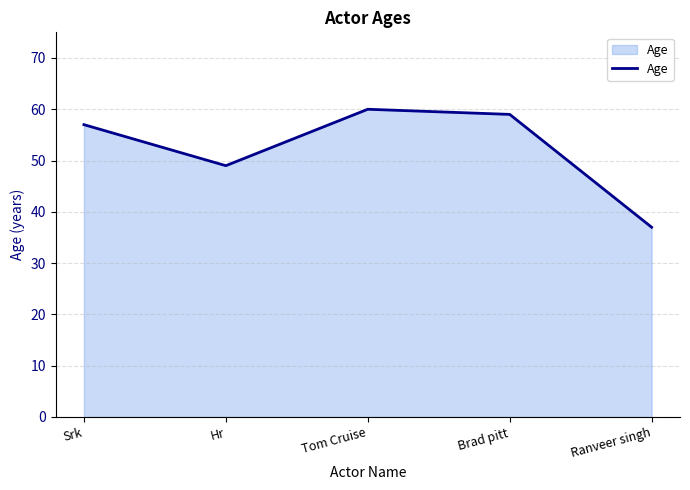

What position from the right is Brad pitt?

2